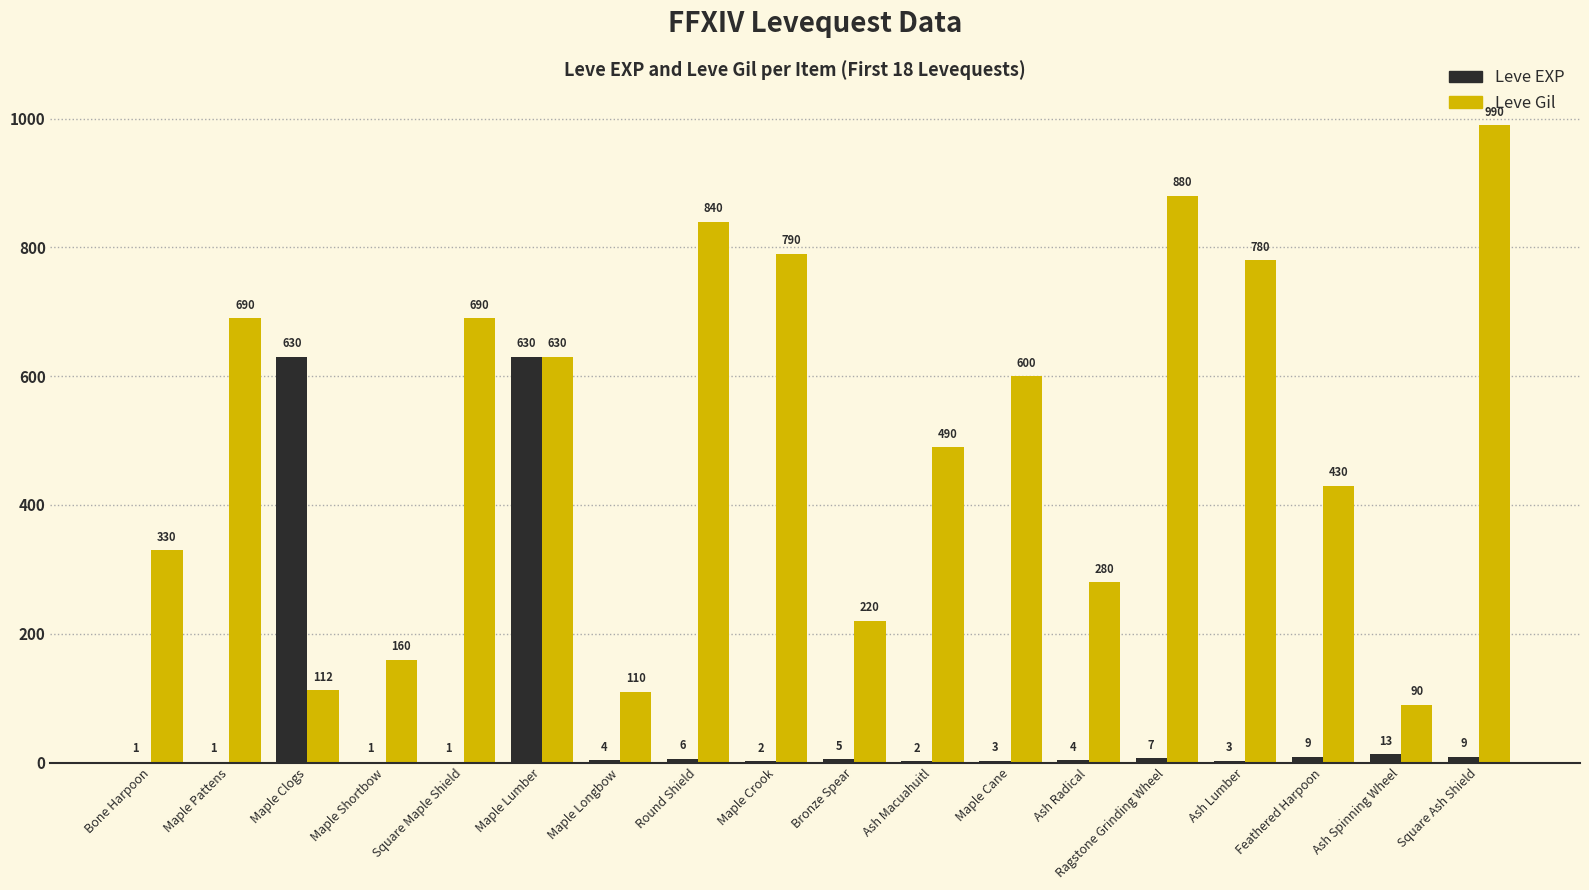

How many groups of bars are there?

18